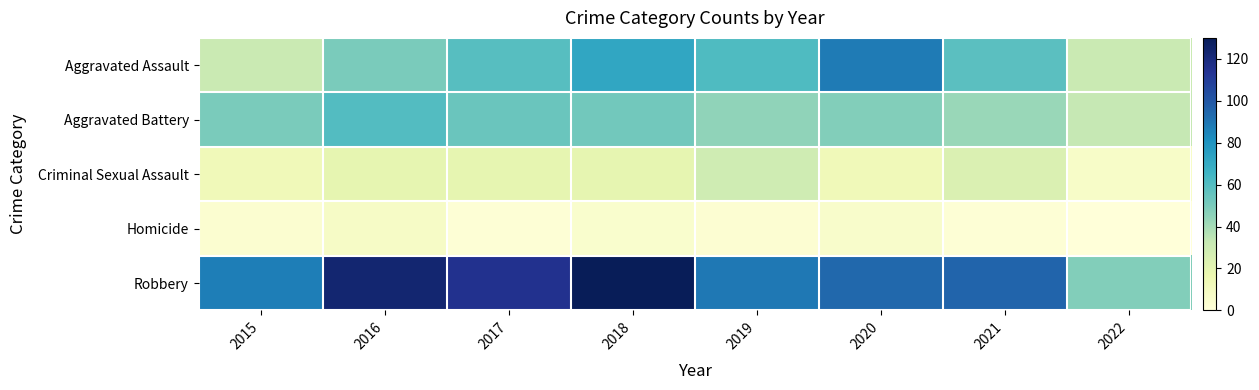

Reading right to left, what are all the values shown in this chart?

Aggravated Assault: 2022=31	2021=58	2020=88	2019=61	2018=72	2017=59	2016=50	2015=31
Aggravated Battery: 2022=33	2021=43	2020=48	2019=45	2018=52	2017=54	2016=60	2015=50
Criminal Sexual Assault: 2022=7	2021=24	2020=13	2019=29	2018=19	2017=19	2016=19	2015=13
Homicide: 2022=0	2021=2	2020=6	2019=3	2018=5	2017=2	2016=8	2015=4
Robbery: 2022=48	2021=95	2020=94	2019=89	2018=130	2017=115	2016=123	2015=87